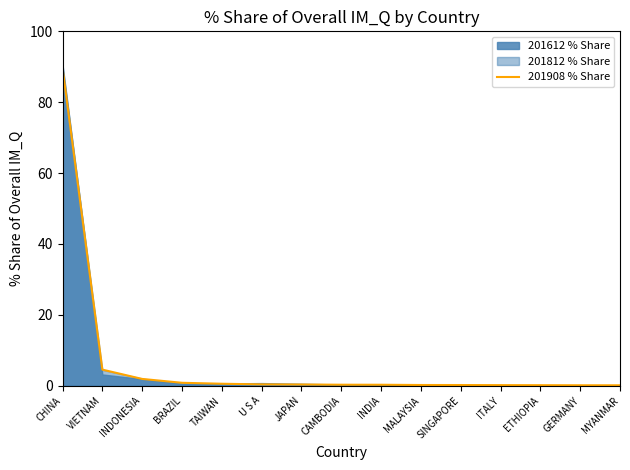

How many lines are shown in the chart?

1